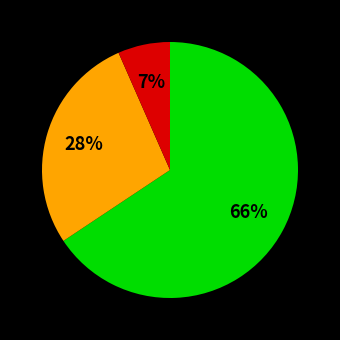

To the nearest percent, what is the average slice percentage?

33%